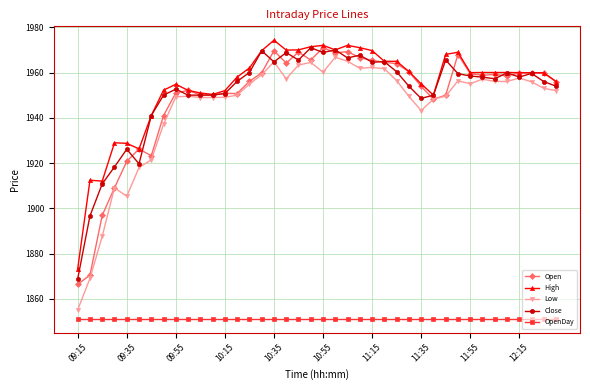

How many lines are shown in the chart?

5